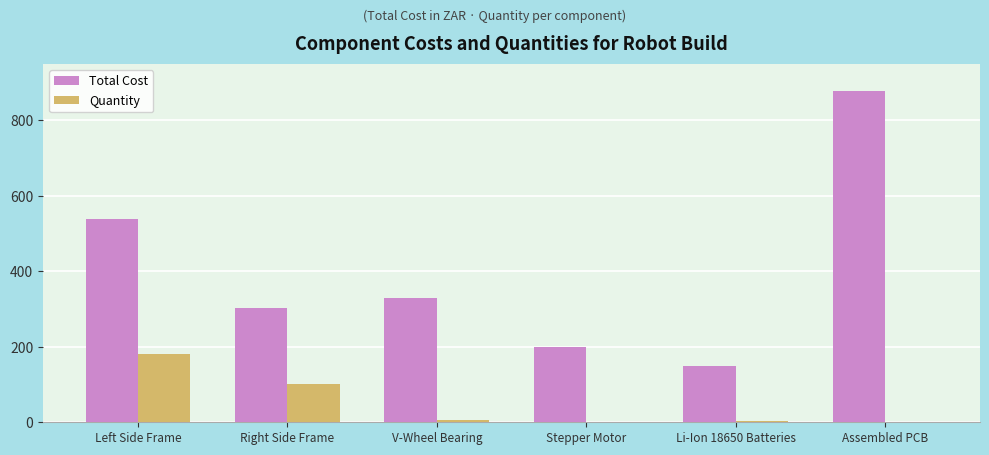

Which category has the highest value across all series?

Assembled PCB